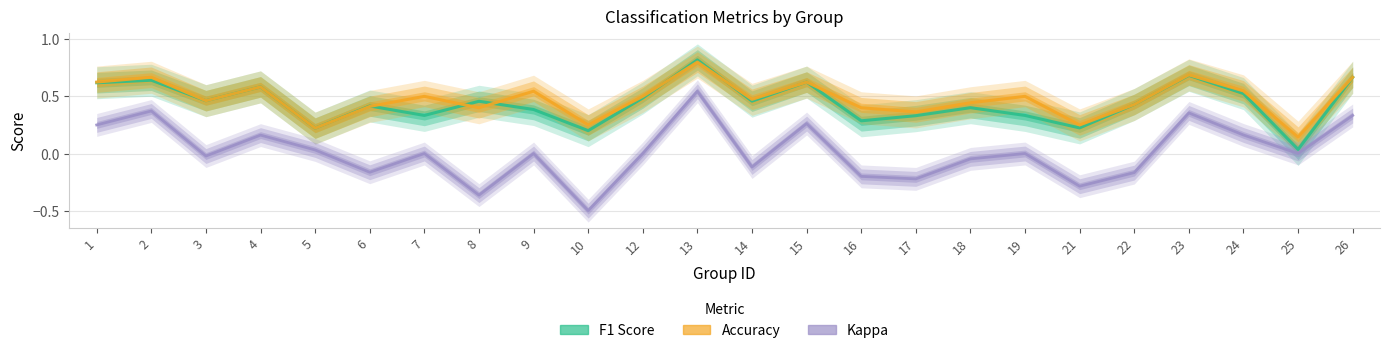

Count the number of data series in this chart.

3